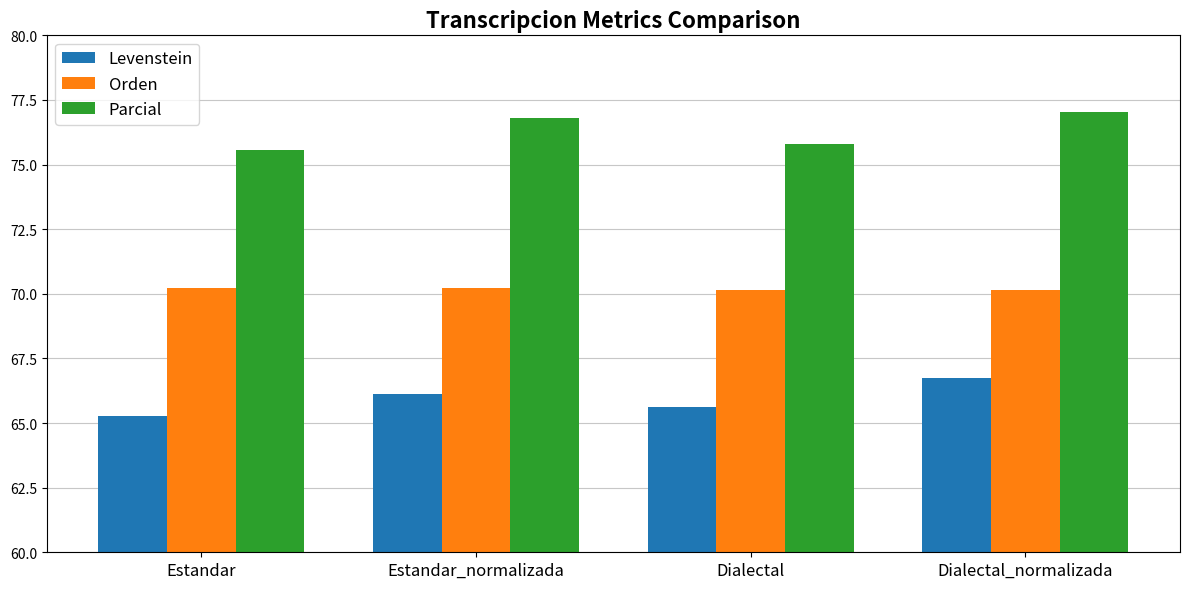

What is the difference between the second highest and second lowest values in the Orden series?

0.1